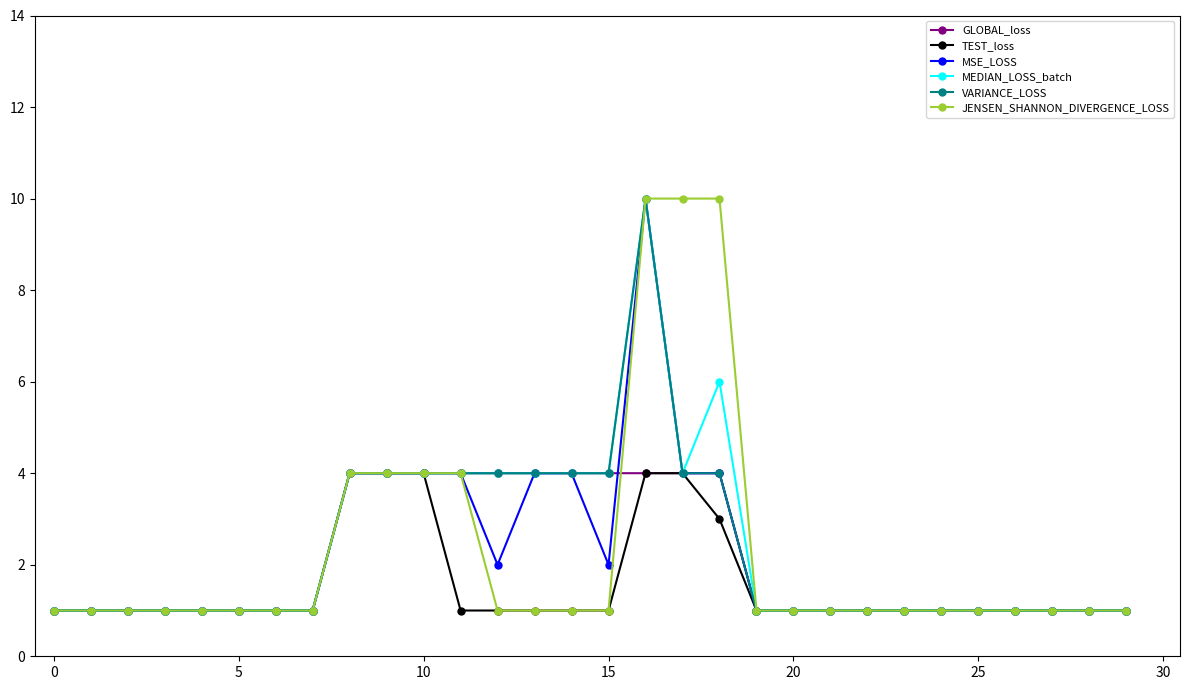

True or false: MSE_LOSS has more than 0 points higher than both neighbors.

True